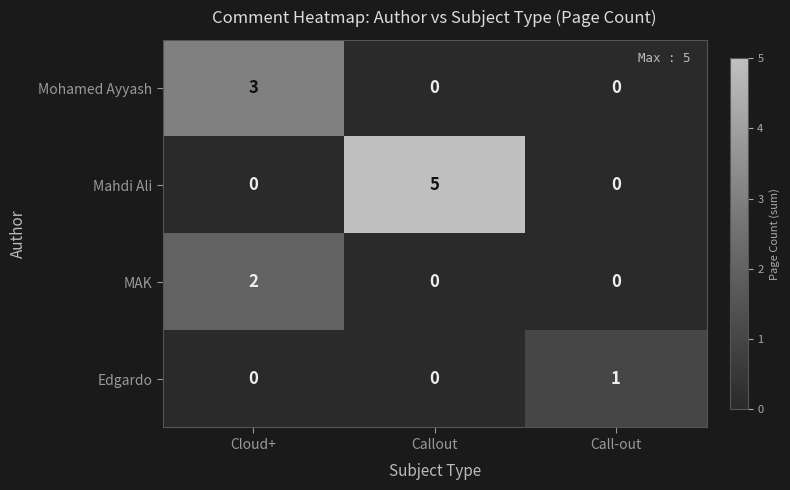

What is the difference between the Mahdi Ali values at Cloud+ and Callout?

5